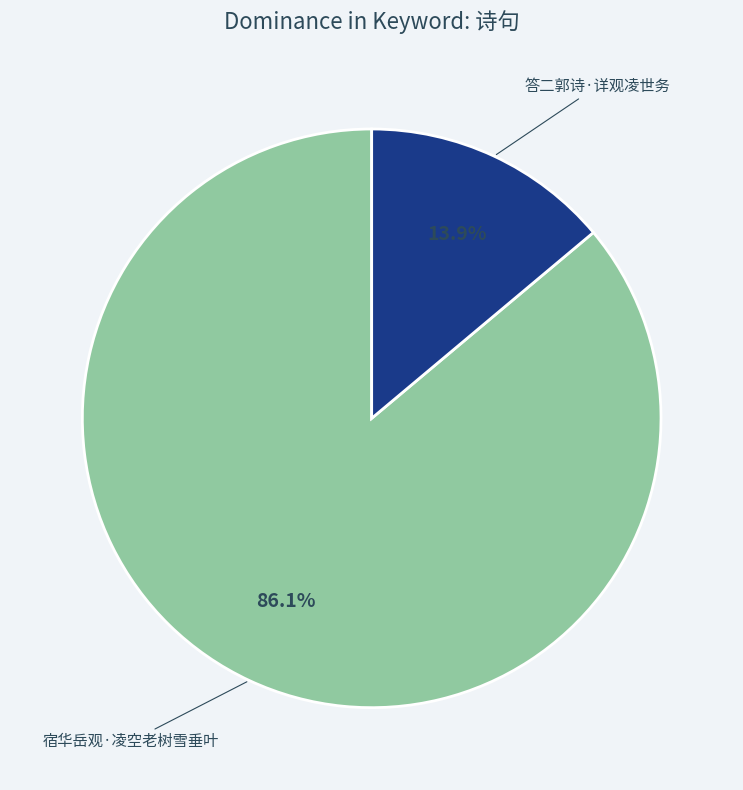

Is there a majority slice in this chart?

Yes